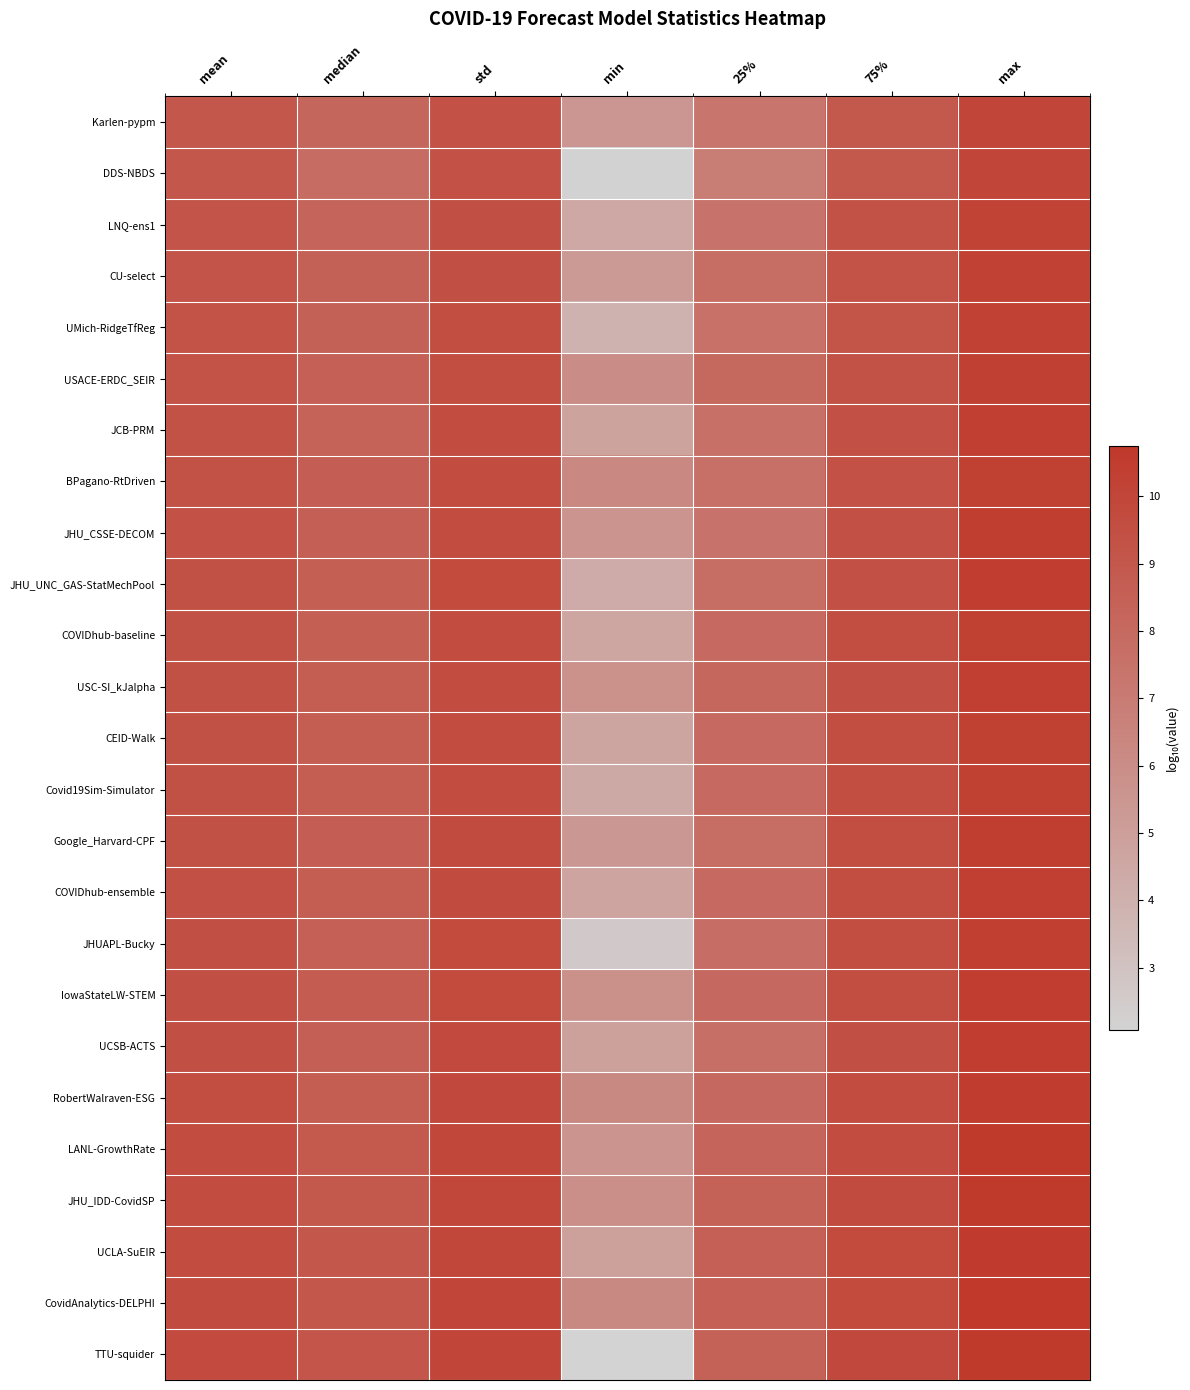

Reading right to left, extract all data points from this chart.

Karlen-pypm: max=10.1	75%=8.9	25%=7.3	min=5.5	std=9.3	median=8.2	mean=9.0
DDS-NBDS: max=10.1	75%=8.9	25%=6.9	min=2.1	std=9.3	median=7.8	mean=9.0
LNQ-ens1: max=10.1	75%=9.3	25%=7.5	min=4.5	std=9.5	median=8.3	mean=9.2
CU-select: max=10.2	75%=9.3	25%=7.8	min=5.3	std=9.5	median=8.5	mean=9.2
UMich-RidgeTfReg: max=10.2	75%=9.2	25%=7.5	min=3.9	std=9.5	median=8.5	mean=9.2
USACE-ERDC_SEIR: max=10.3	75%=9.3	25%=8.1	min=6.0	std=9.6	median=8.5	mean=9.3
JCB-PRM: max=10.4	75%=9.4	25%=7.6	min=4.8	std=9.6	median=8.3	mean=9.3
BPagano-RtDriven: max=10.3	75%=9.3	25%=7.6	min=6.3	std=9.6	median=8.6	mean=9.3
JHU_CSSE-DECOM: max=10.4	75%=9.4	25%=7.5	min=5.6	std=9.7	median=8.5	mean=9.3
JHU_UNC_GAS-StatMechPool: max=10.5	75%=9.4	25%=7.8	min=4.3	std=9.7	median=8.6	mean=9.4
COVIDhub-baseline: max=10.3	75%=9.5	25%=8.0	min=4.5	std=9.6	median=8.6	mean=9.4
USC-SI_kJalpha: max=10.4	75%=9.5	25%=8.1	min=5.7	std=9.7	median=8.7	mean=9.4
CEID-Walk: max=10.3	75%=9.5	25%=8.0	min=4.7	std=9.6	median=8.7	mean=9.4
Covid19Sim-Simulator: max=10.3	75%=9.5	25%=7.9	min=4.4	std=9.6	median=8.7	mean=9.4
Google_Harvard-CPF: max=10.4	75%=9.5	25%=7.8	min=5.4	std=9.7	median=8.7	mean=9.4
COVIDhub-ensemble: max=10.4	75%=9.5	25%=8.0	min=4.7	std=9.7	median=8.6	mean=9.4
JHUAPL-Bucky: max=10.4	75%=9.5	25%=7.7	min=2.6	std=9.7	median=8.5	mean=9.4
IowaStateLW-STEM: max=10.5	75%=9.6	25%=8.0	min=5.7	std=9.7	median=8.8	mean=9.4
UCSB-ACTS: max=10.5	75%=9.5	25%=7.7	min=4.9	std=9.8	median=8.6	mean=9.4
RobertWalraven-ESG: max=10.6	75%=9.6	25%=8.1	min=6.2	std=9.8	median=8.7	mean=9.5
LANL-GrowthRate: max=10.6	75%=9.6	25%=8.3	min=5.6	std=9.9	median=8.9	mean=9.6
JHU_IDD-CovidSP: max=10.6	75%=9.7	25%=8.4	min=5.9	std=9.9	median=9.0	mean=9.6
UCLA-SuEIR: max=10.6	75%=9.7	25%=8.5	min=4.9	std=9.9	median=9.0	mean=9.6
CovidAnalytics-DELPHI: max=10.7	75%=9.7	25%=8.5	min=6.2	std=10.0	median=9.0	mean=9.7
TTU-squider: max=10.6	75%=9.8	25%=8.4	min=2.1	std=10.0	median=9.1	mean=9.7